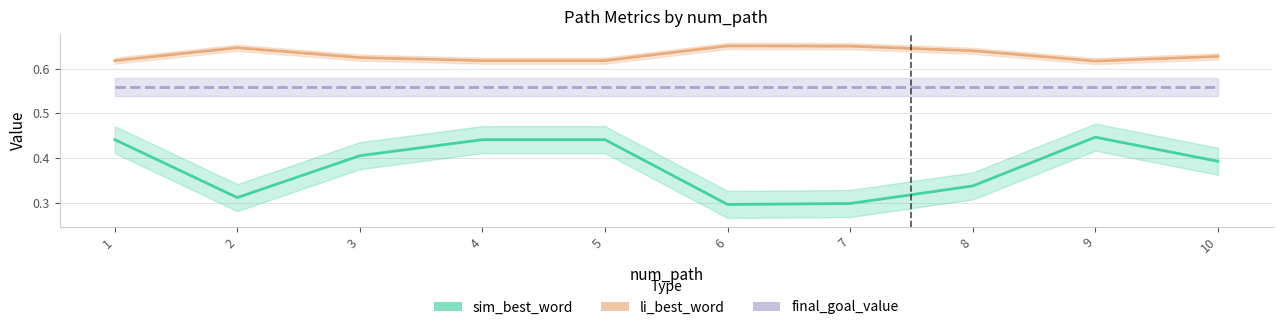

Is it true that li_best_word equals 0.6 at 5?

True